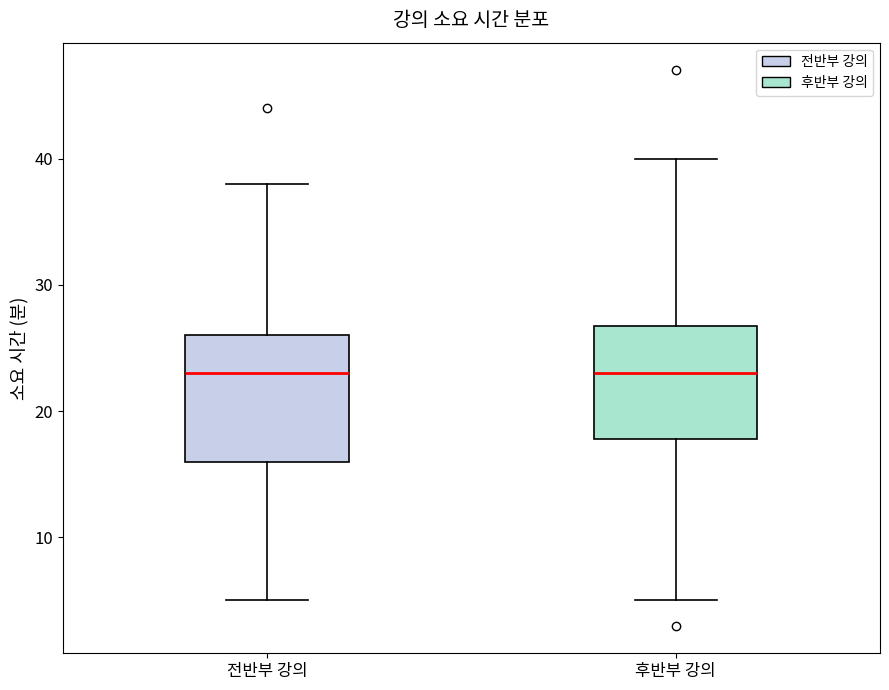

Reading left to right, read every box against the y-axis: the position of its median line, the range the box covers, and the ends of its whiskers. The values are not printed on the chart, so give them approximately, as read against the axis.

전반부 강의: median 23, box 16 to 26, whiskers 5 to 38
후반부 강의: median 23, box 18 to 27, whiskers 5 to 40